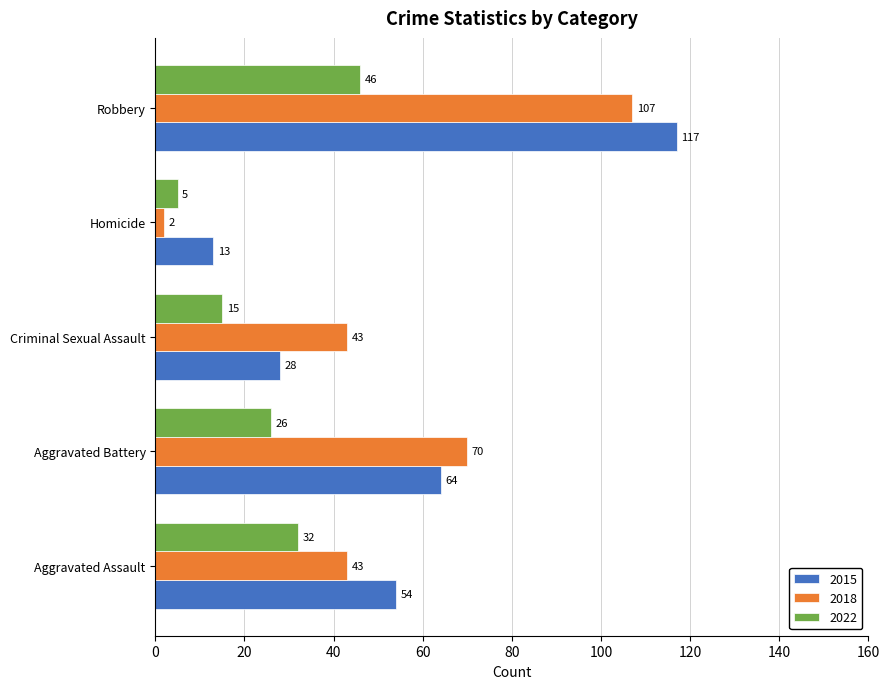

Which series has the largest range (max minus min)?

2018